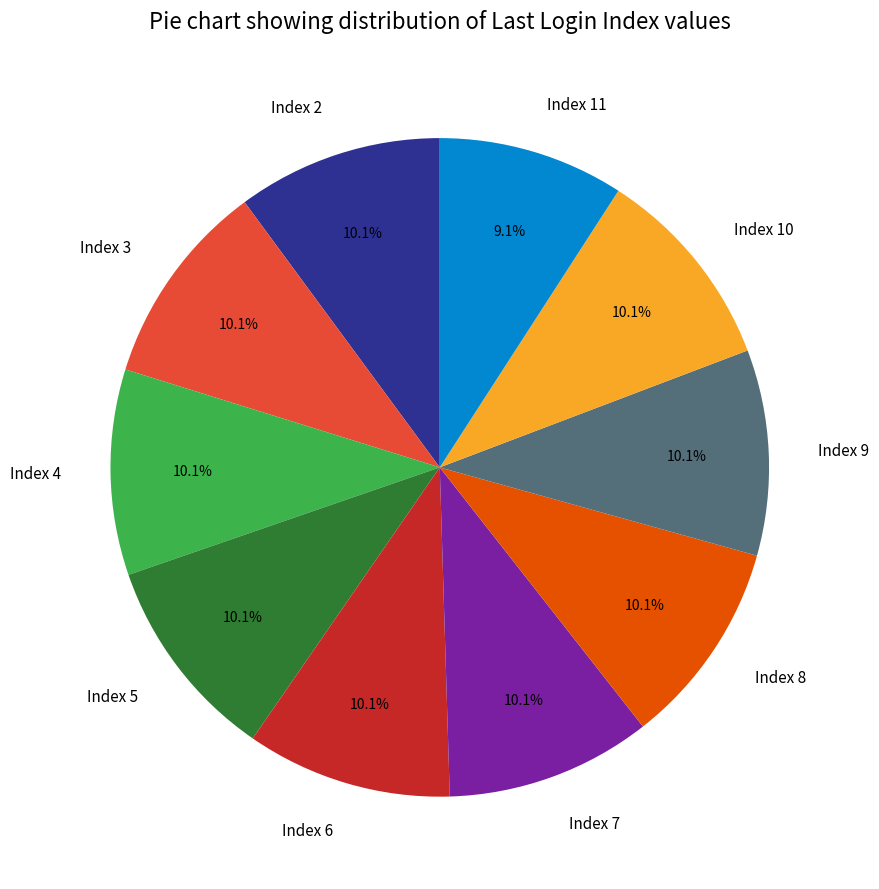

What is the ratio of the value at Index 9 to the value at Index 6?

1.0